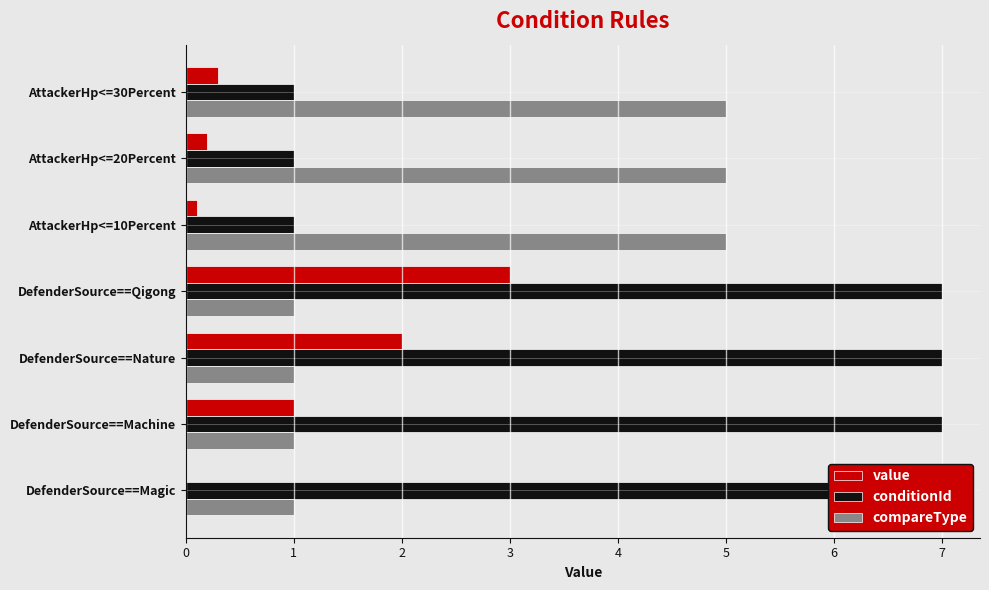

Reading left to right, what are all the values shown in this chart?

value: 0.0	1.0	2.0	3.0	0.1	0.2	0.3
conditionId: 7.0	7.0	7.0	7.0	1.0	1.0	1.0
compareType: 1.0	1.0	1.0	1.0	5.0	5.0	5.0